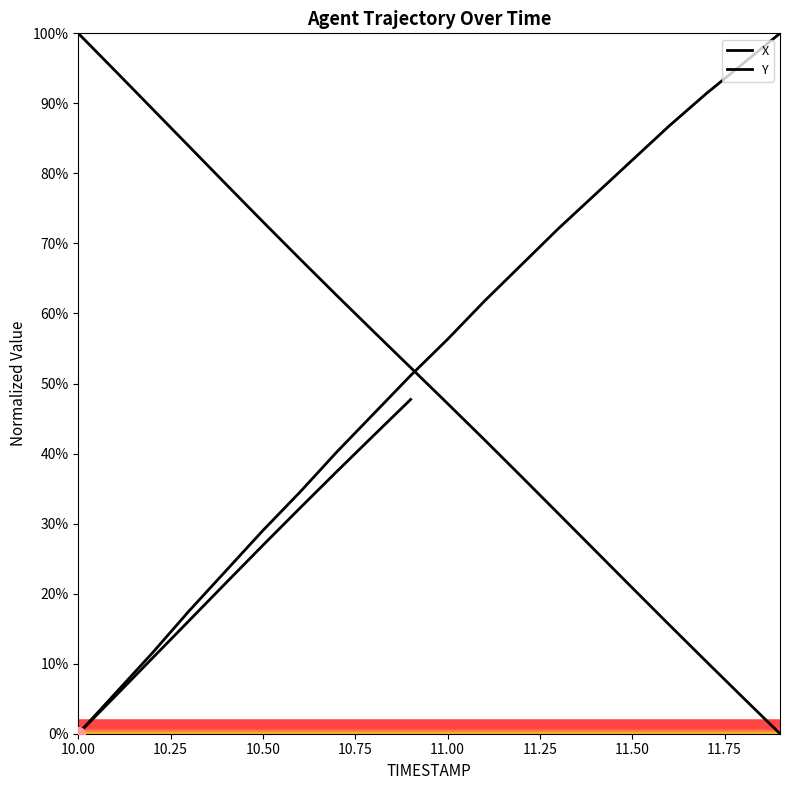

Which series has the widest spread of Y values?

X